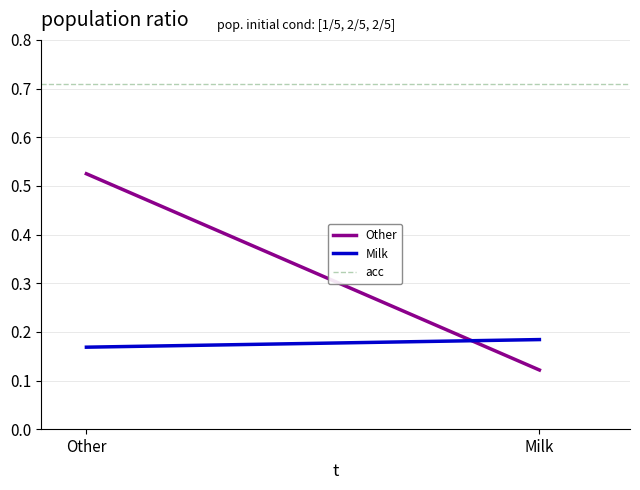

Rank the series at Other from lowest to highest value.

Milk, Other, acc